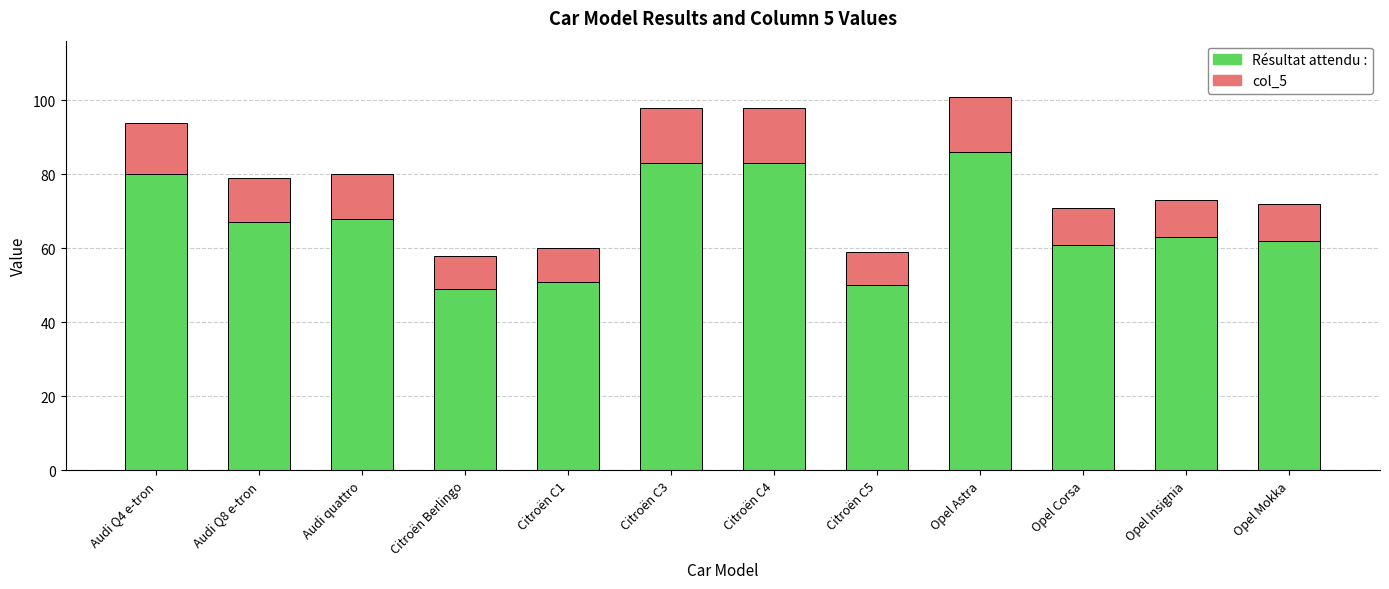

What is the minimum value for Résultat attendu :?

49